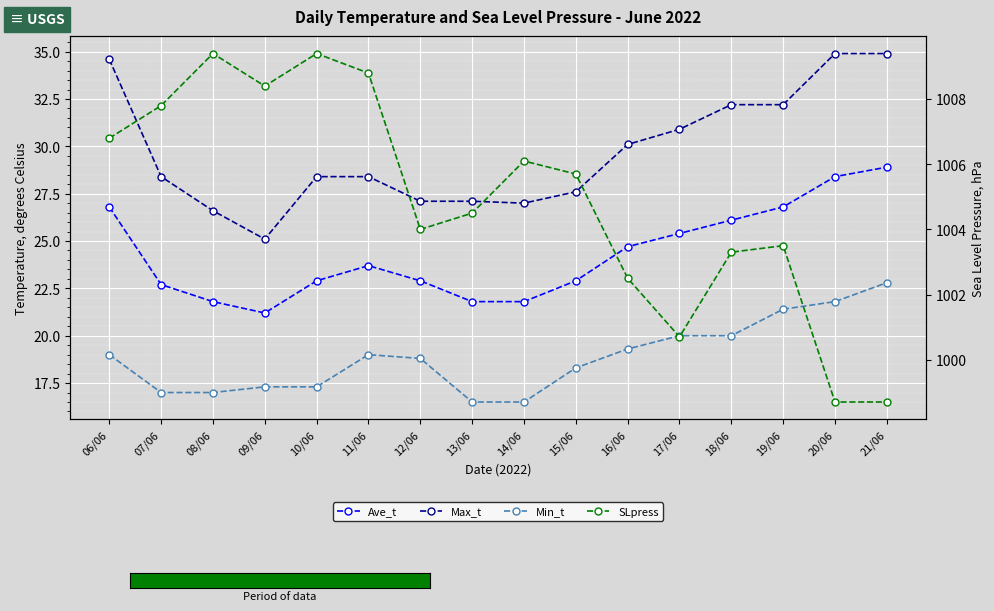

What are all the series names shown in the legend?

Ave_t, Max_t, Min_t, SLpress